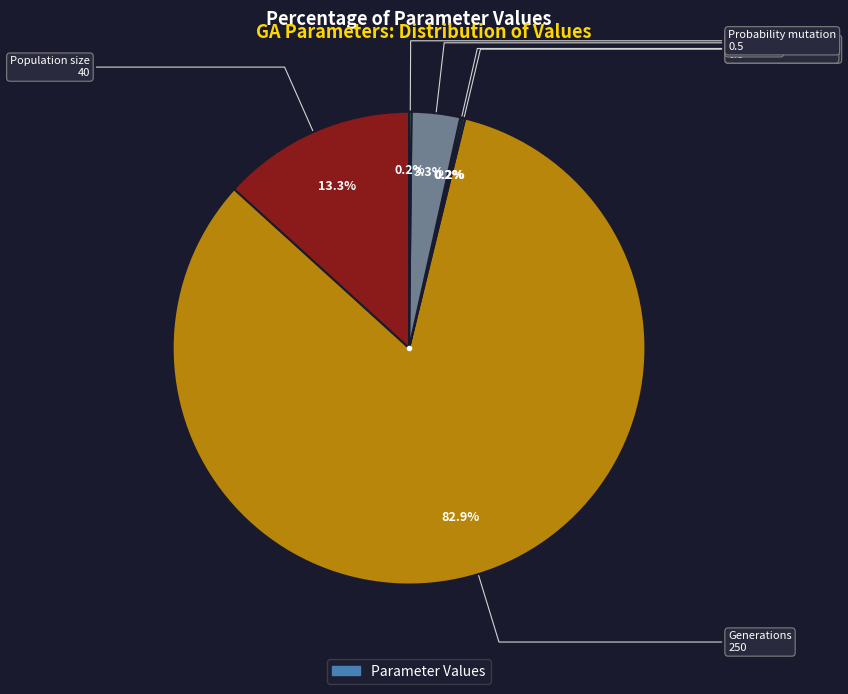

Is there any slice that represents more than half of the pie?

Yes